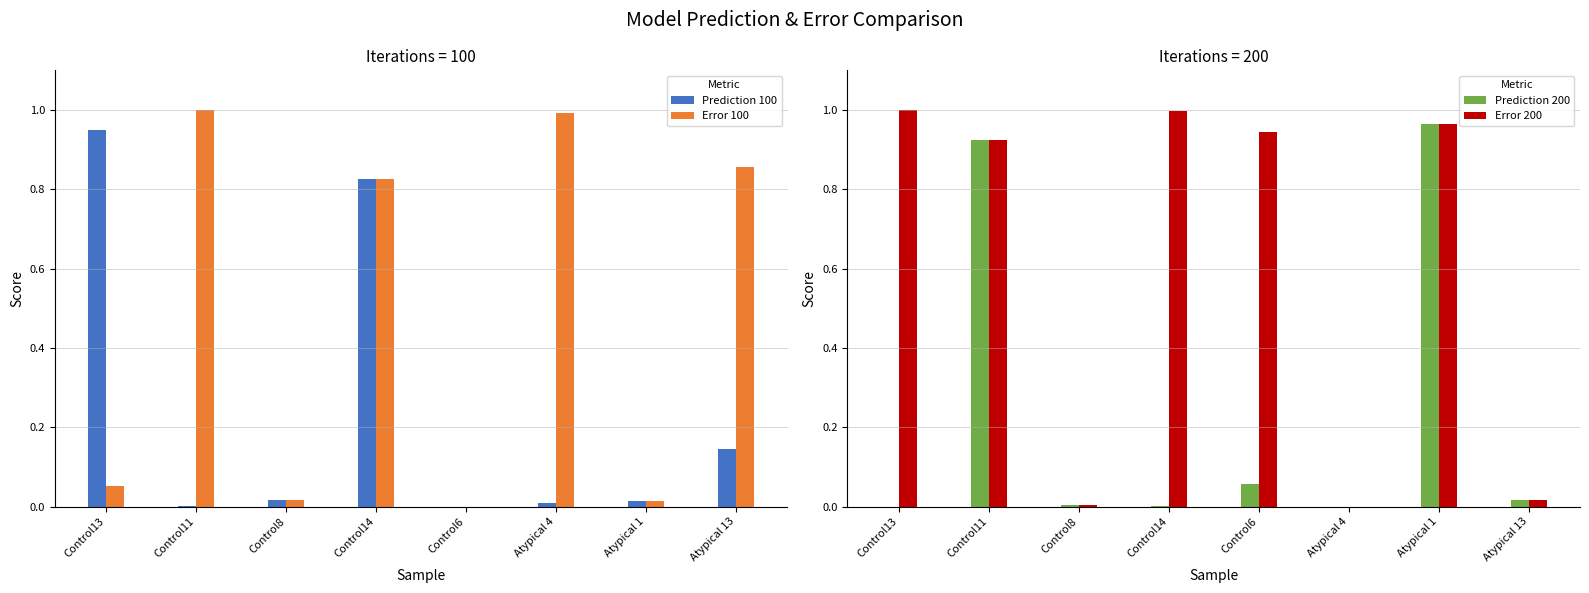

At which label is Error 100 closest to 0?

Control6